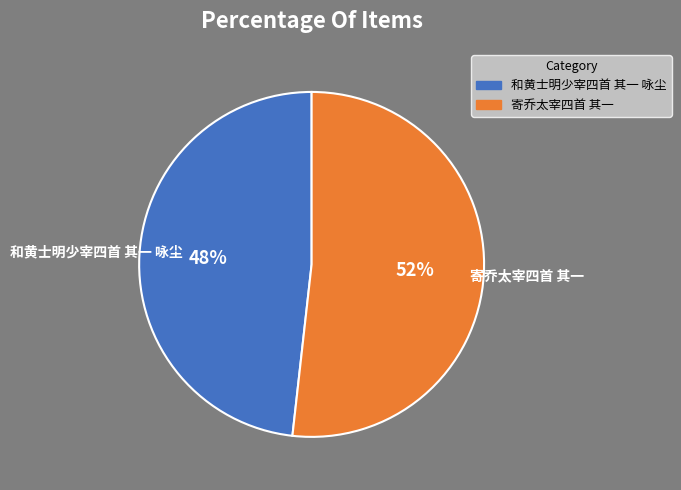

Is there any slice that represents more than half of the pie?

Yes